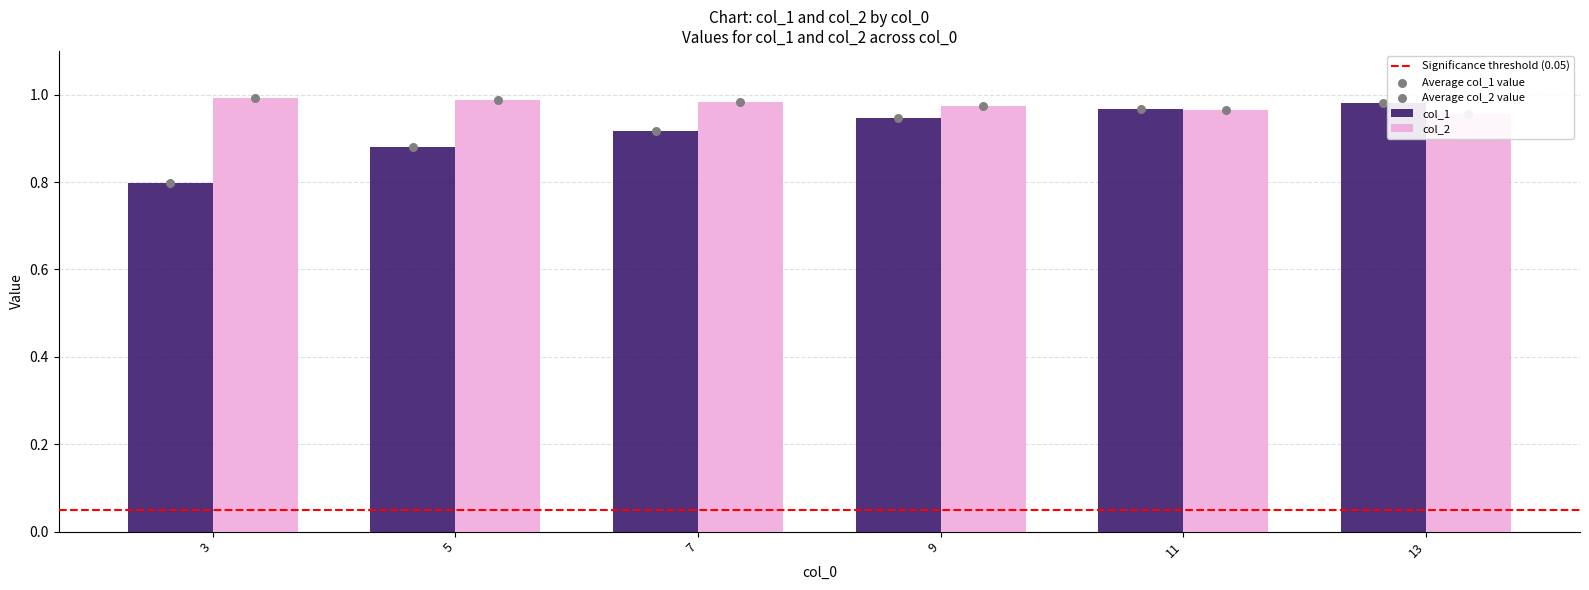

Which series reaches the minimum Y coordinate?

col_1